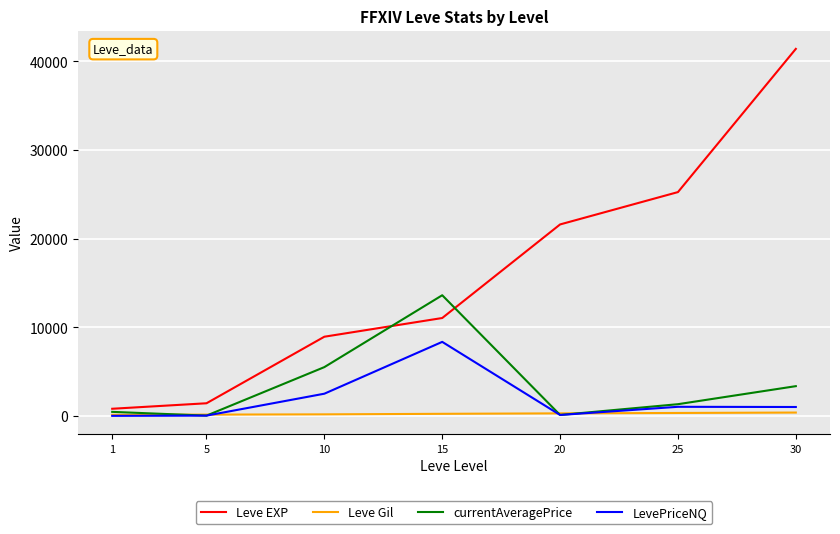

Which series changed the most between 5 and 15?

currentAveragePrice